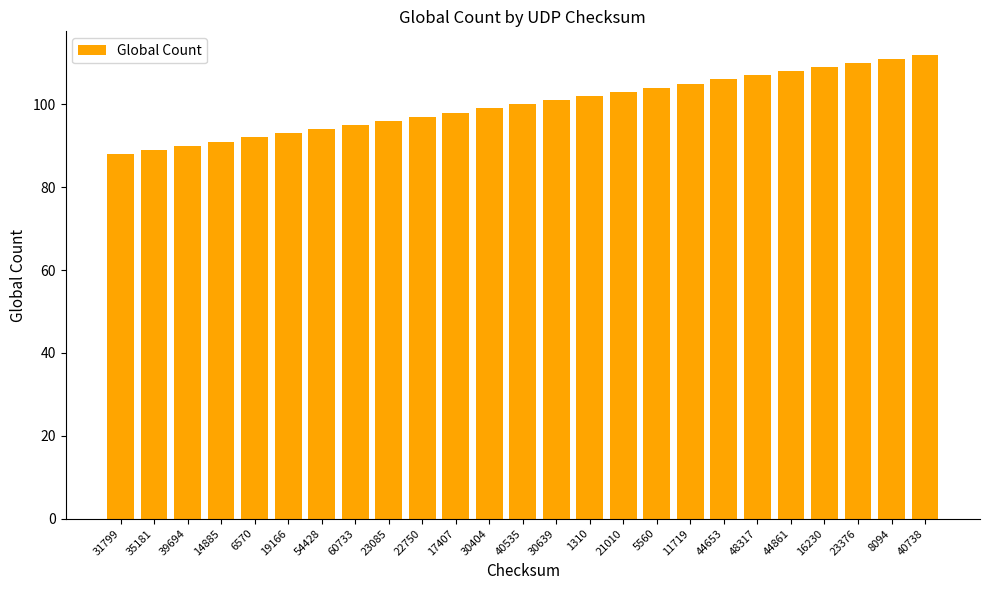

Which category has the highest value across all series?

40738